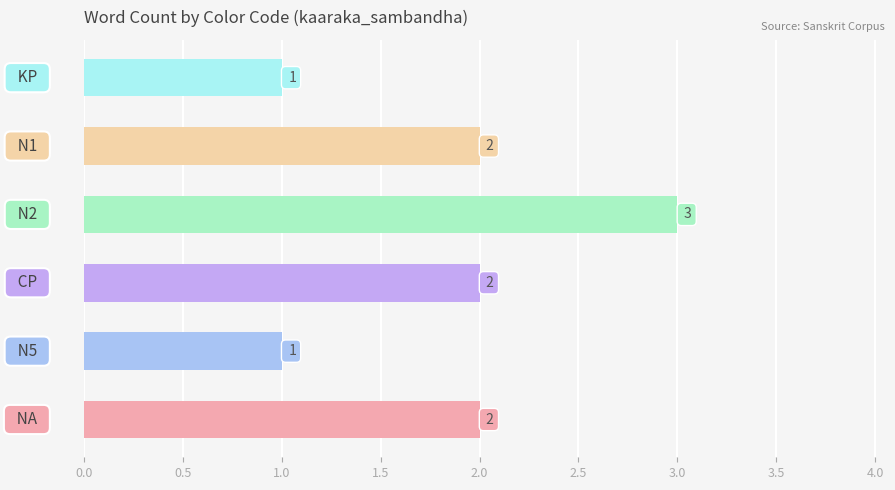

What is the difference between the second highest and minimum values?

1